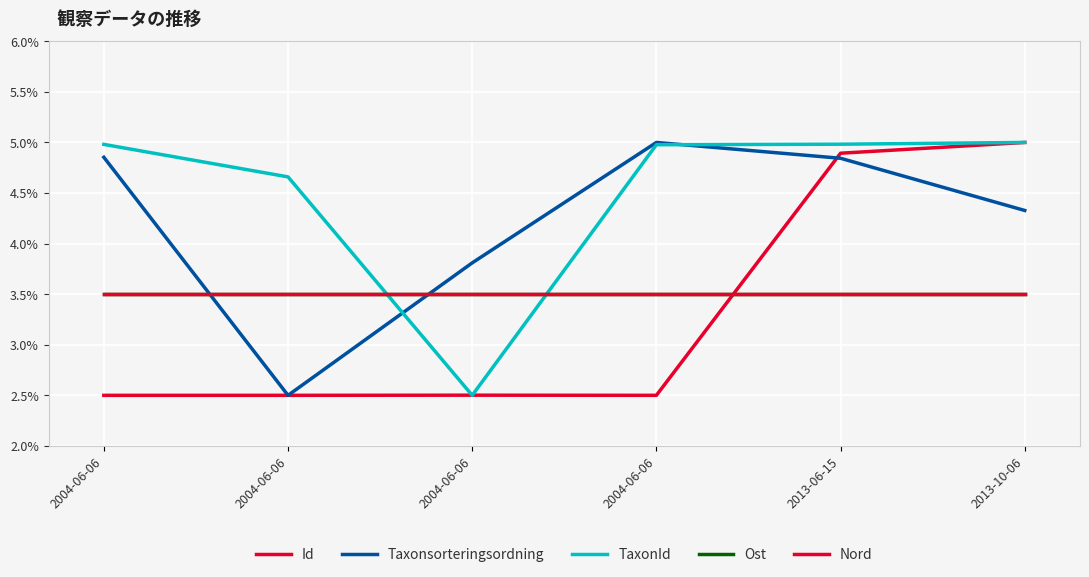

Between which two adjacent categories do Nord and Taxonsorteringsordning first intersect?

2004-06-06 and 2004-06-06